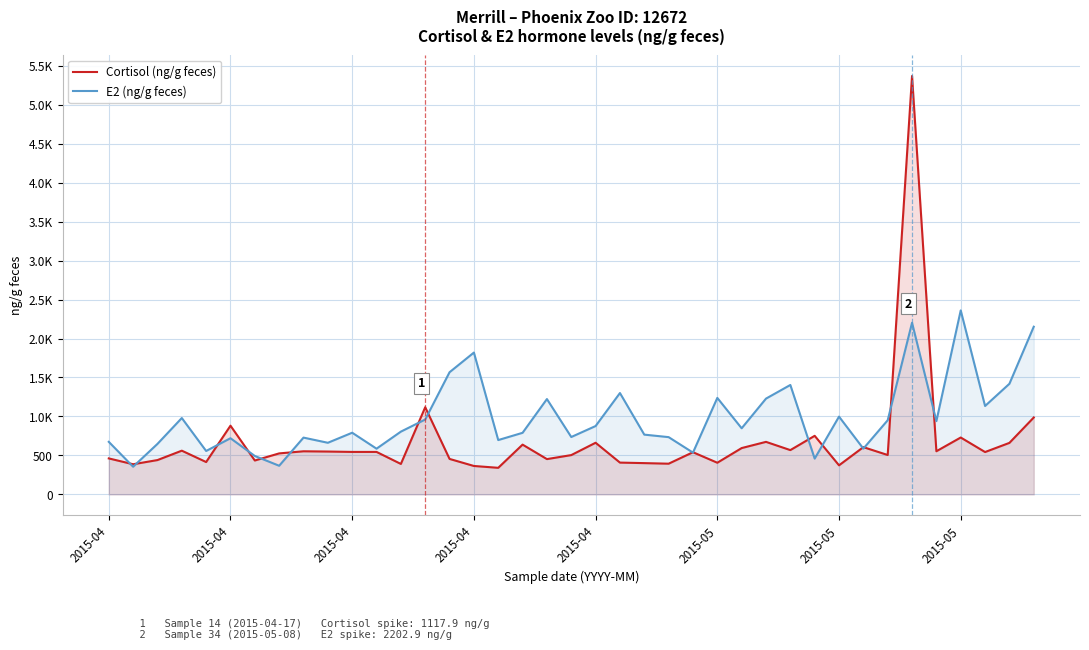

What is the difference between the E2 (ng/g feces) values at 28 and 22?

637.6